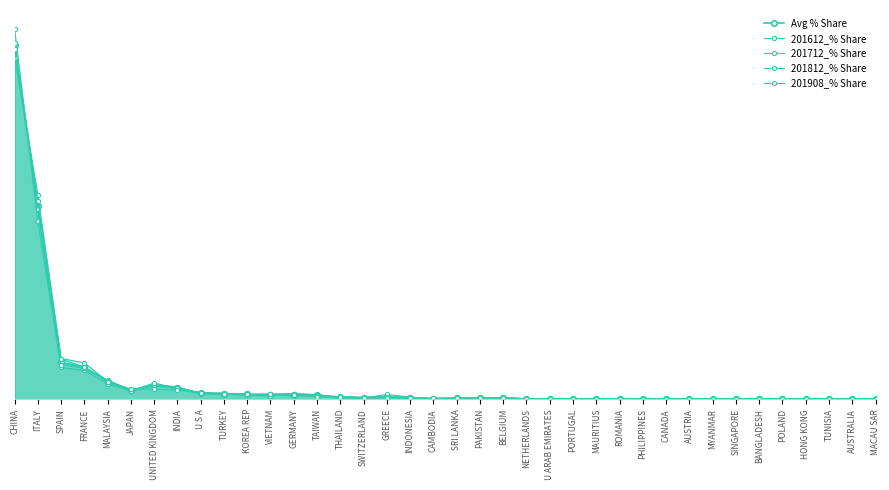

Rank the series by their average value, from highest to lowest.

201908_% Share, 201812_% Share, Avg % Share, 201712_% Share, 201612_% Share